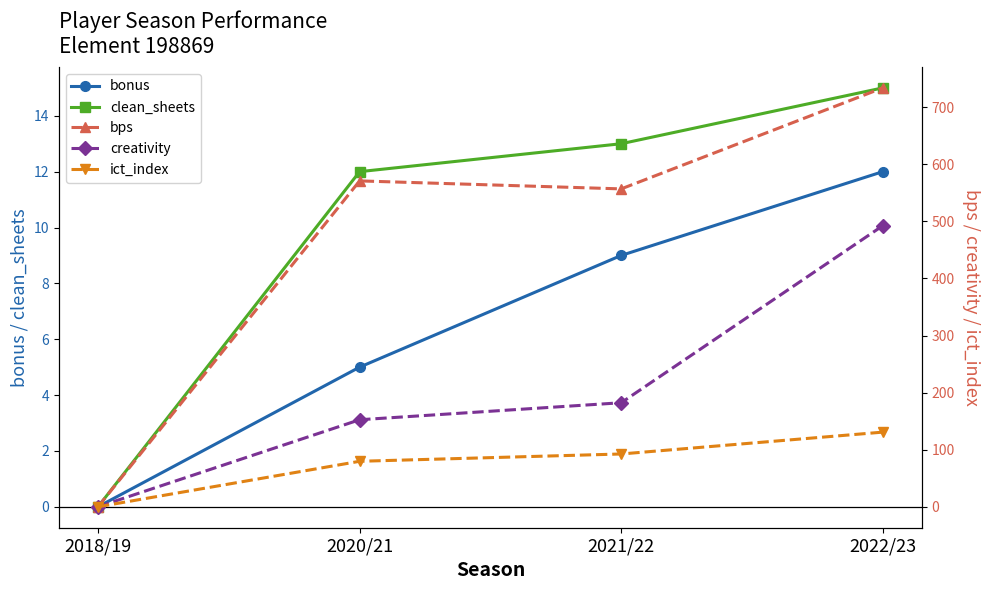

What value does the bonus series have at 2020/21?

5